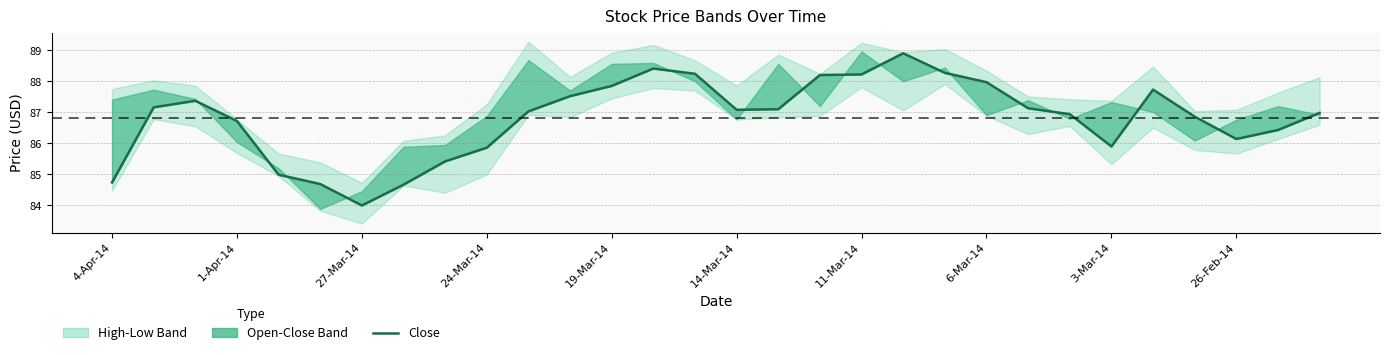

What is the difference between the values at 26-Feb-14 and 20?

2.4